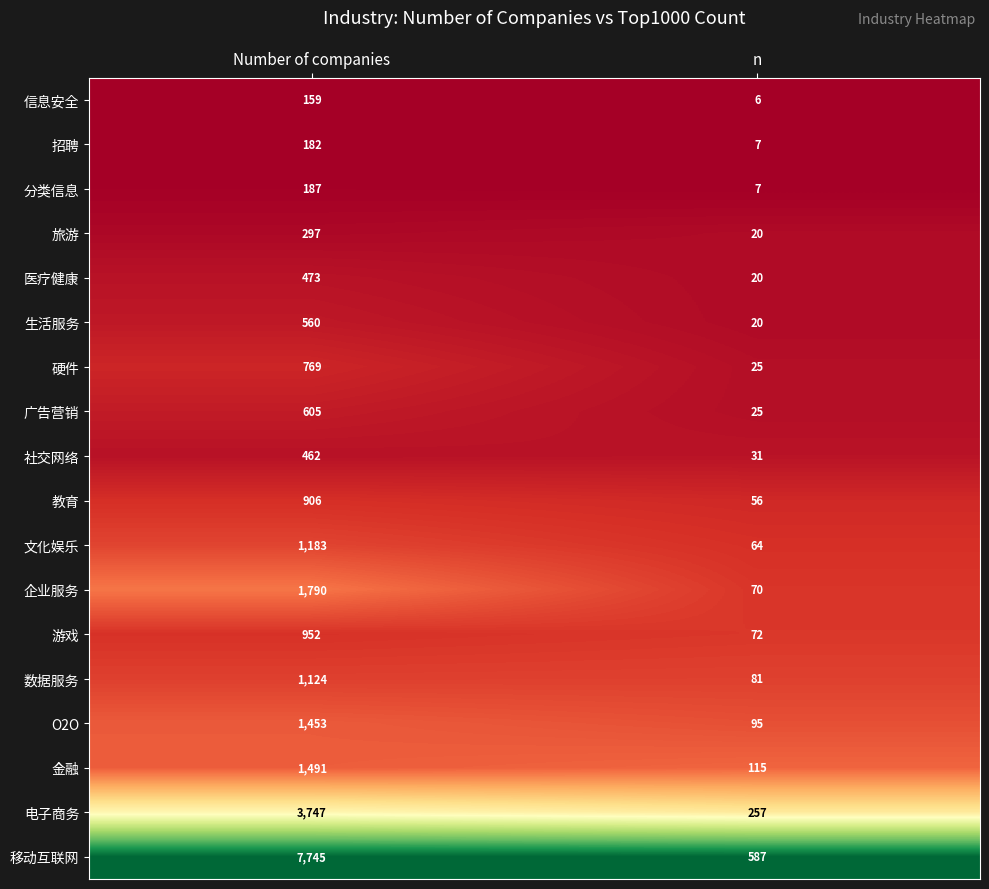

List the series in order of their peak value, lowest first.

信息安全, 招聘, 分类信息, 旅游, 社交网络, 医疗健康, 生活服务, 广告营销, 硬件, 教育, 游戏, 数据服务, 文化娱乐, O2O, 金融, 企业服务, 电子商务, 移动互联网